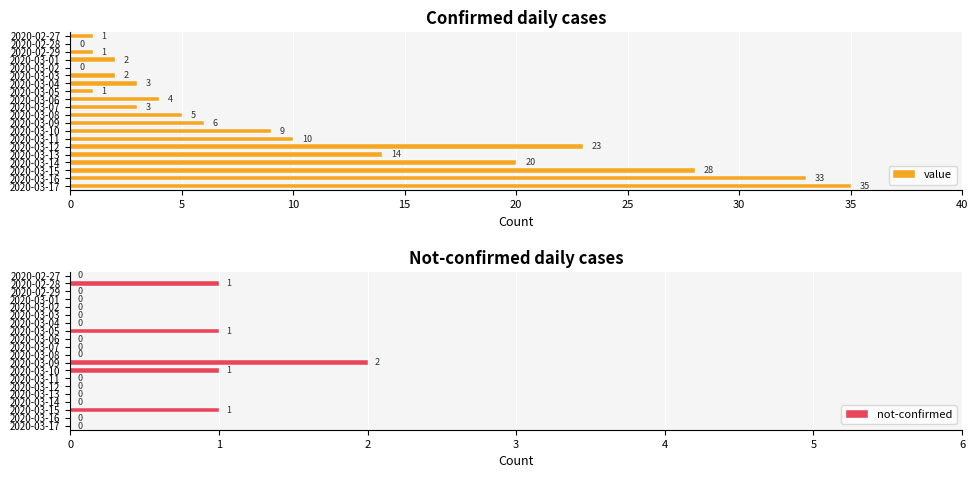

How many not-confirmed values are between 0 and 1?

19